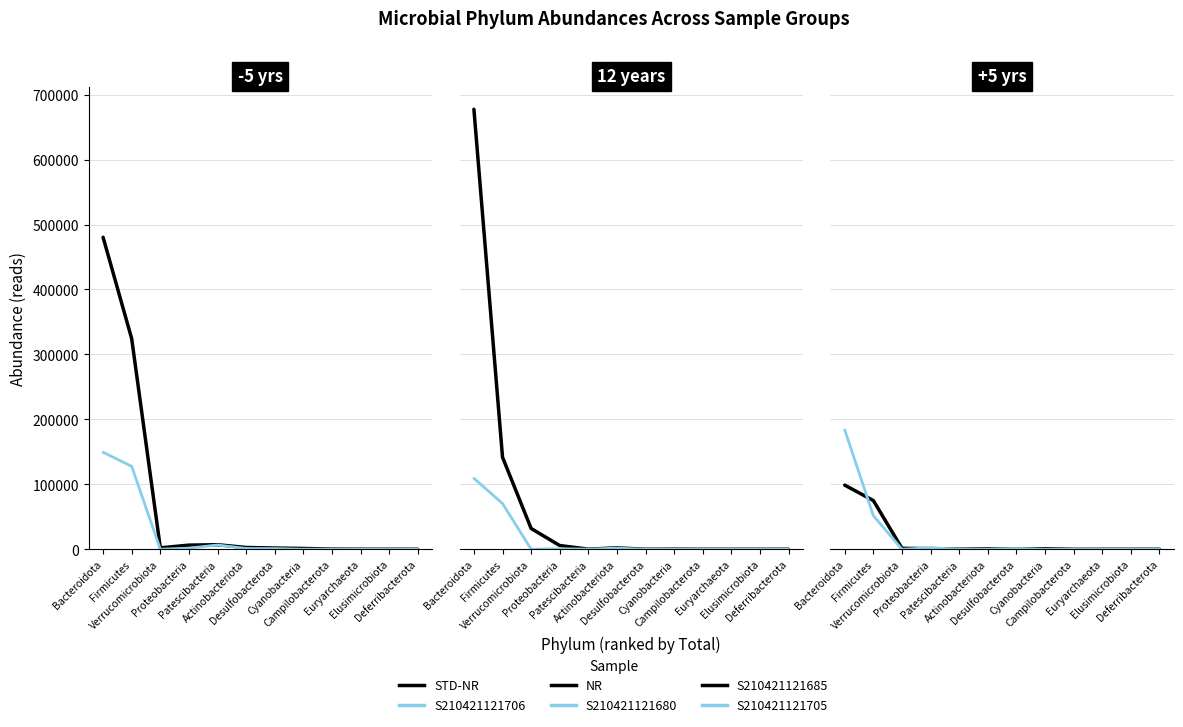

How many series are shown in this chart?

6